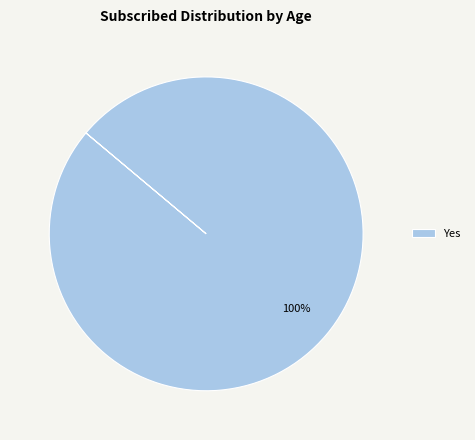

What percentage is the Yes slice, to the nearest percent?

100%